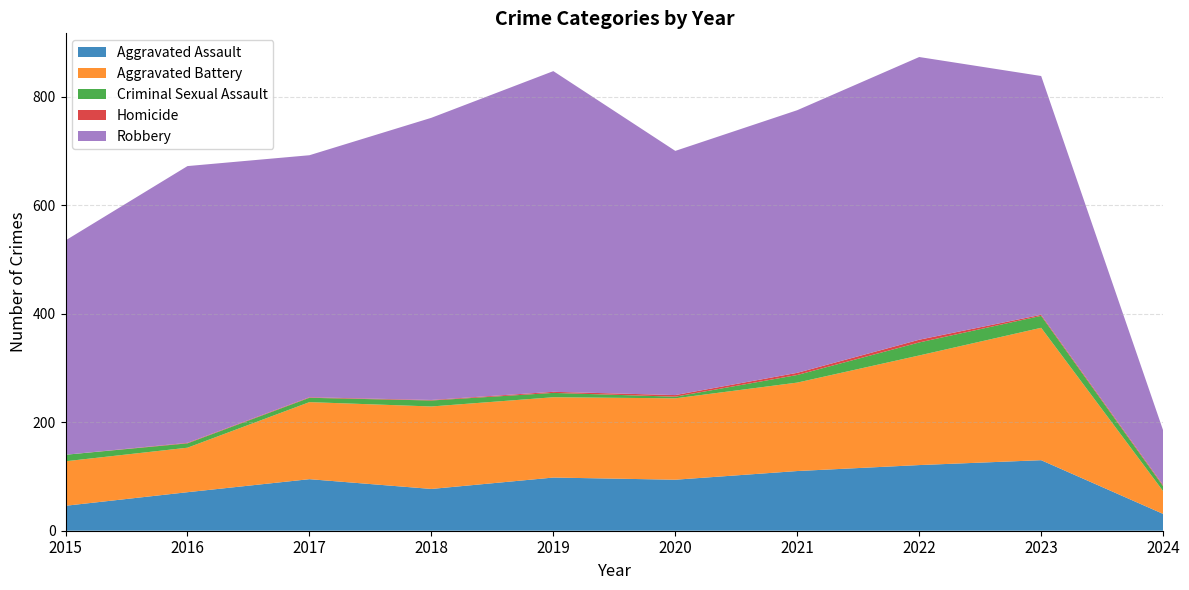

Reading right to left, what are all the values shown in this chart?

Aggravated Assault: 31	130	121	110	94	98	77	95	71	46
Aggravated Battery: 42	244	202	163	150	148	152	142	82	82
Criminal Sexual Assault: 9	22	24	14	3	8	11	8	8	12
Homicide: 2	2	5	4	3	2	1	1	1	0
Robbery: 101	440	521	484	450	591	520	446	510	395